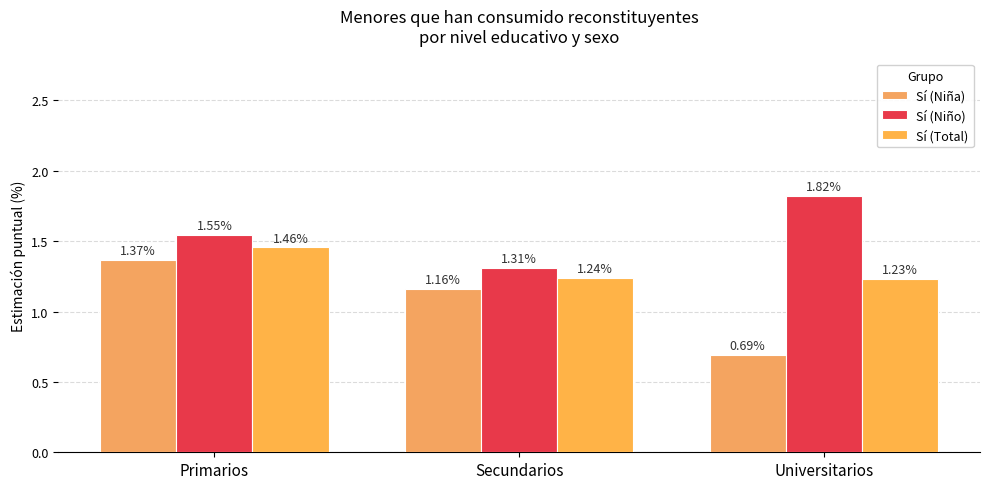

Reading right to left, extract all data points from this chart.

Sí (Niña): 0.7	1.2	1.4
Sí (Niño): 1.8	1.3	1.5
Sí (Total): 1.2	1.2	1.5